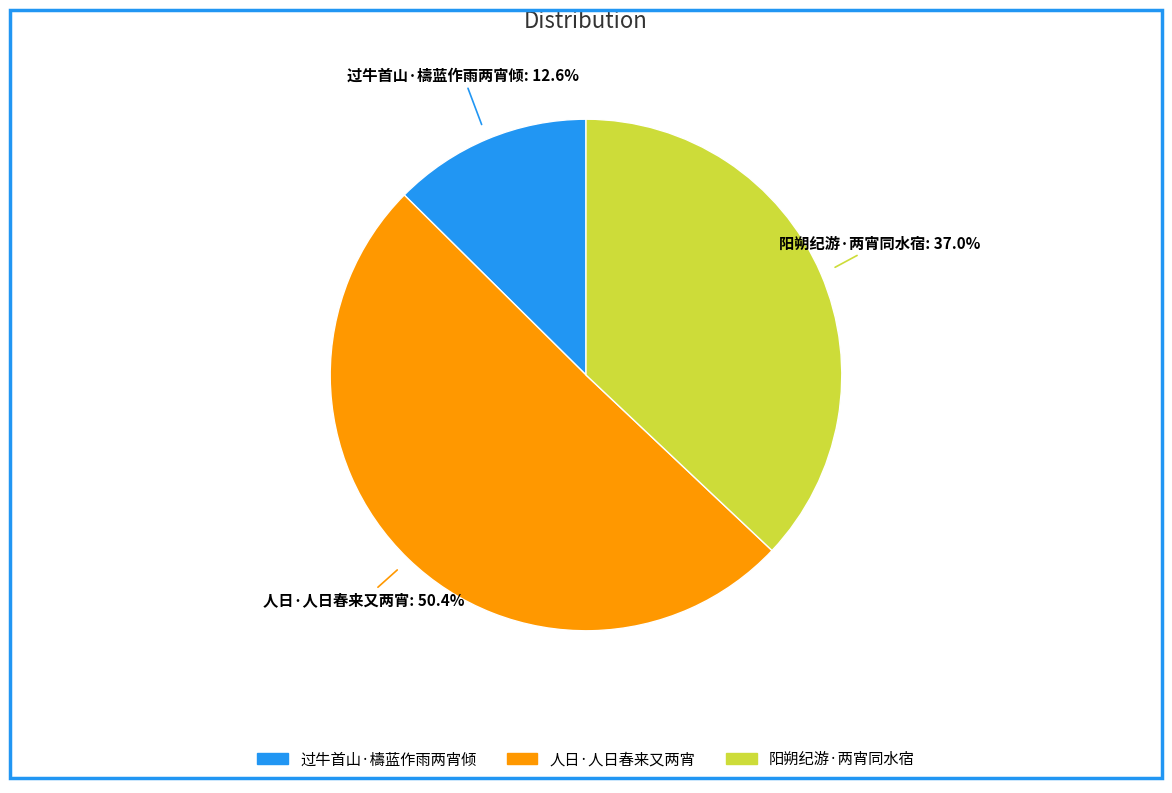

To the nearest percent, what portion does 过牛首山·檮蓝作雨两宵倾 represent?

13%